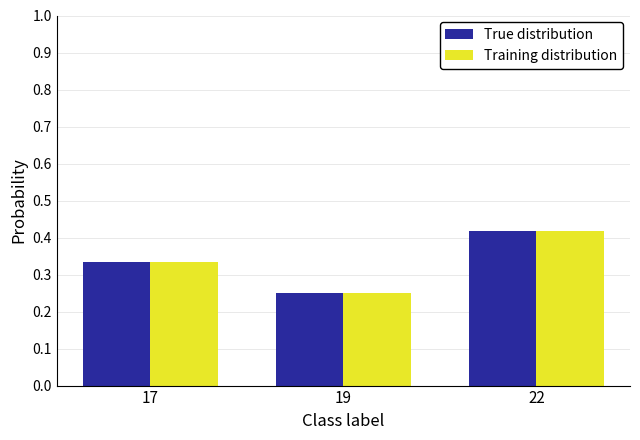

What is the sum of all True distribution values?

1.0